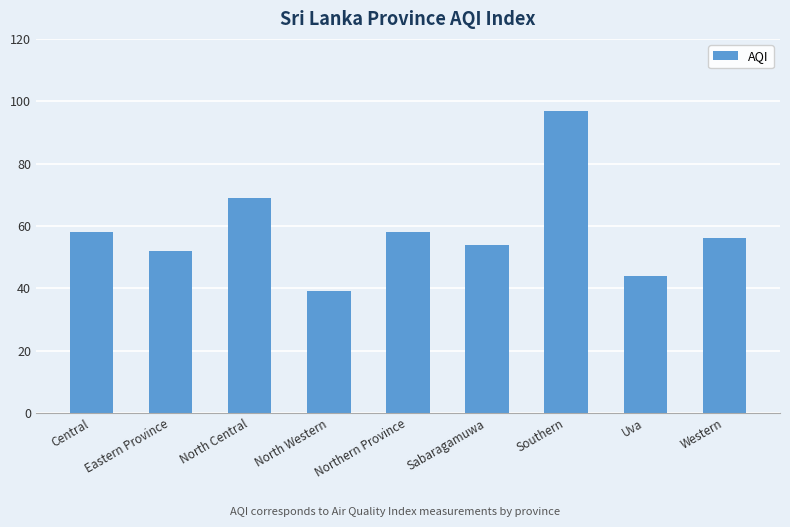

Is it true that the value at North Central is 69?

True